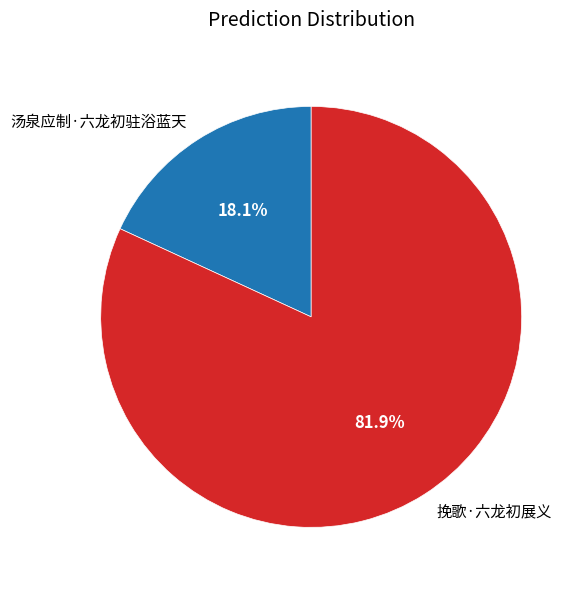

To the nearest percent, what is the difference between the 挽歌·六龙初展义 and 汤泉应制·六龙初驻浴蓝天 slice percentages?

64%